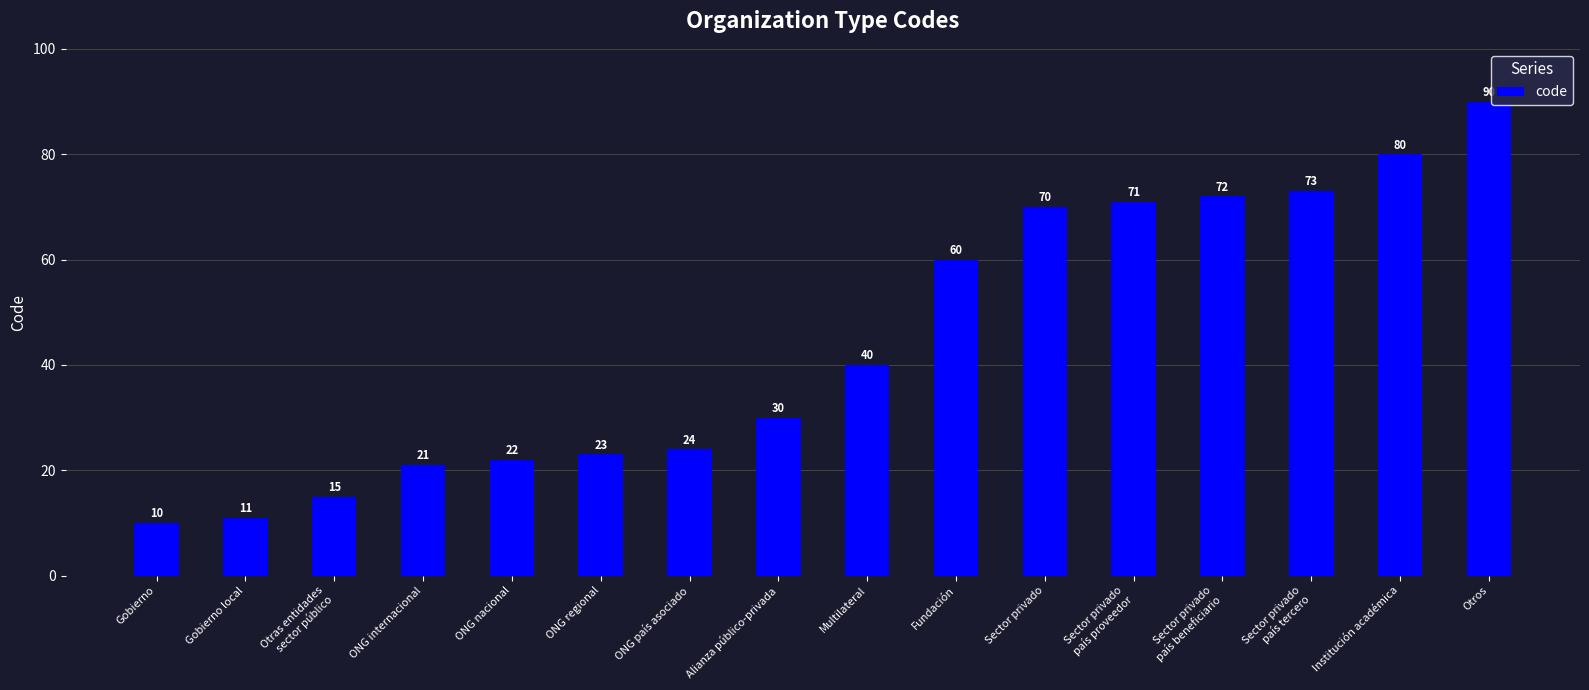

What is the label of the 3rd bar from the right?

Sector privado
país tercero